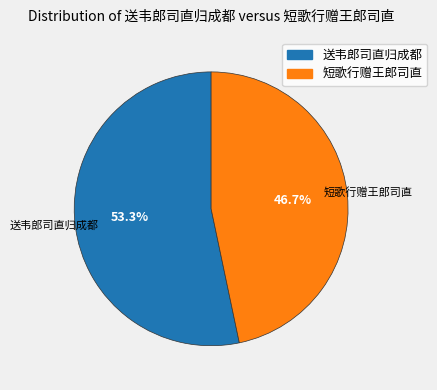

What is the total percentage of 短歌行赠王郎司直 and 送韦郎司直归成都?

100.0%